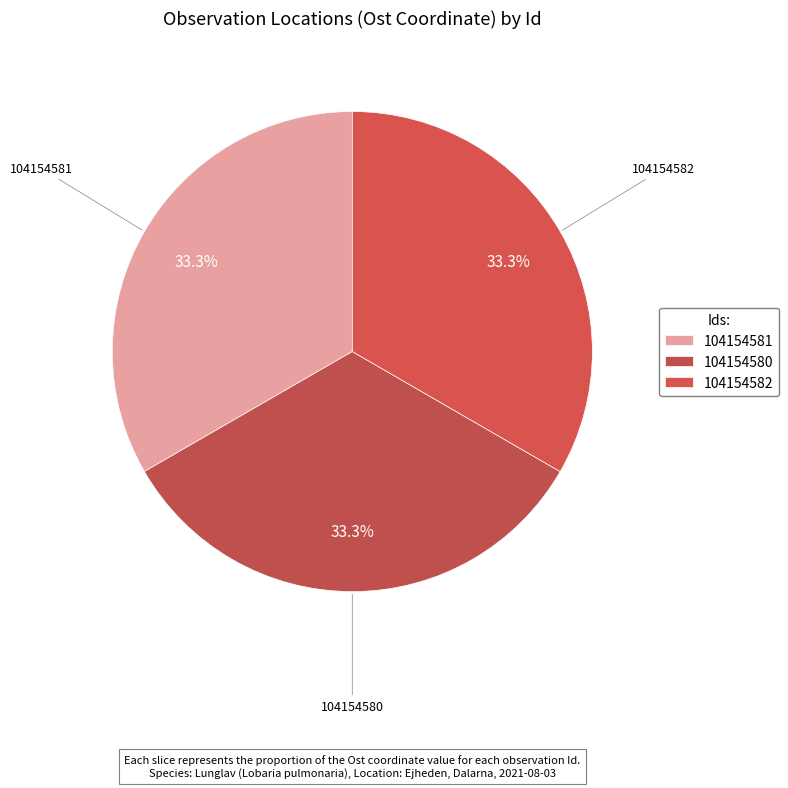

Is there any slice that represents more than half of the pie?

No